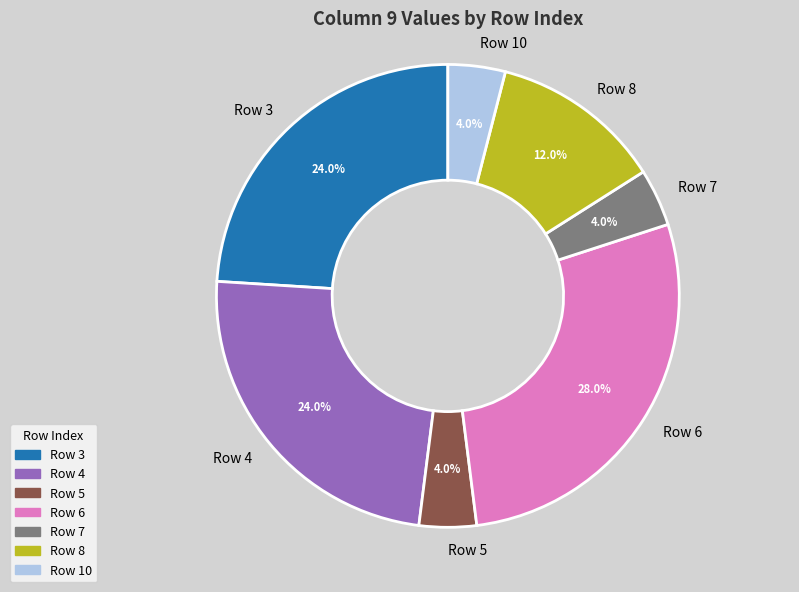

Approximately how many times larger is the value at Row 4 compared to Row 7?

6.0